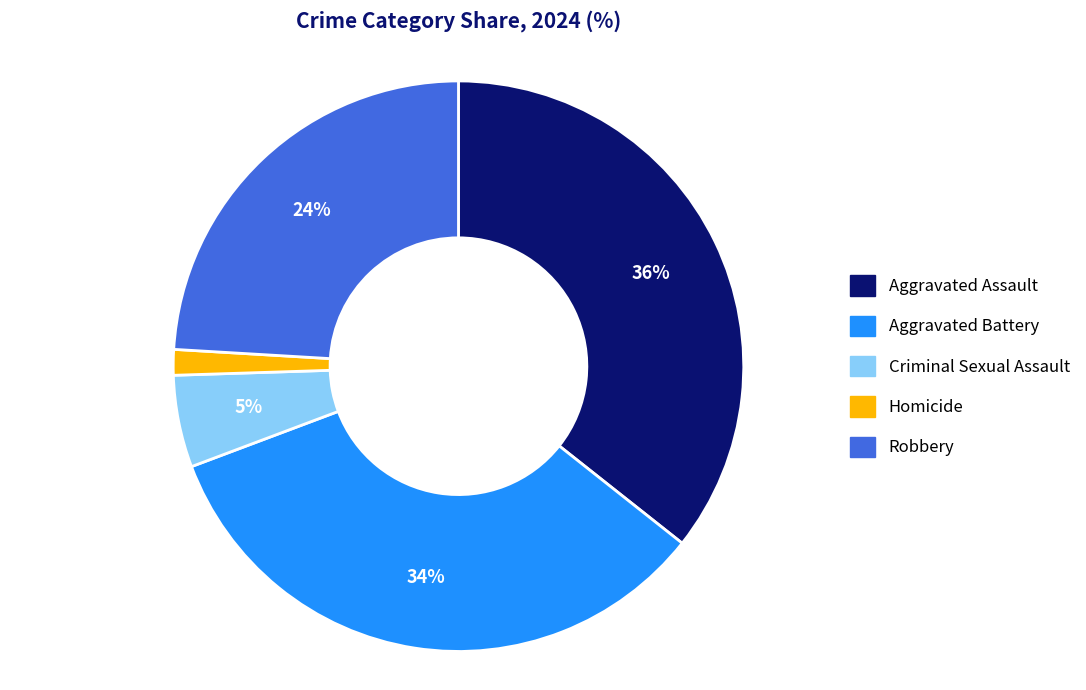

The Criminal Sexual Assault slice represents 5% of the pie. True or false?

True